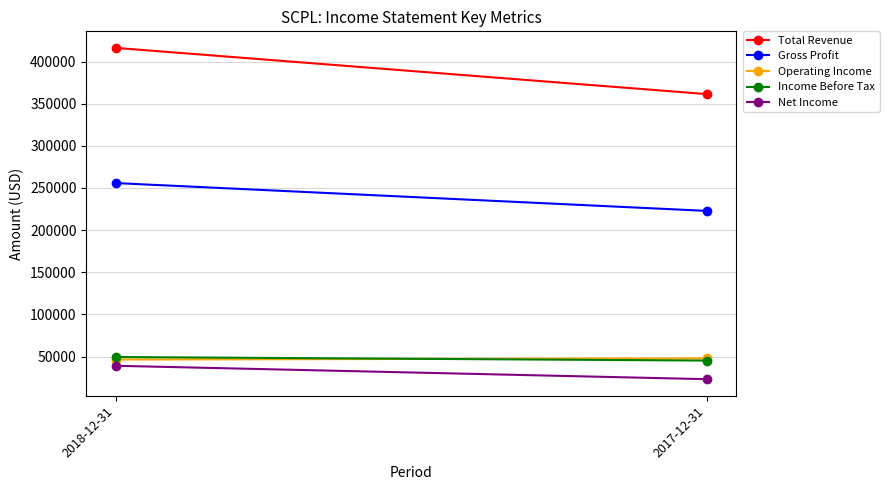

What is the label of the 1st point from the right?

2017-12-31